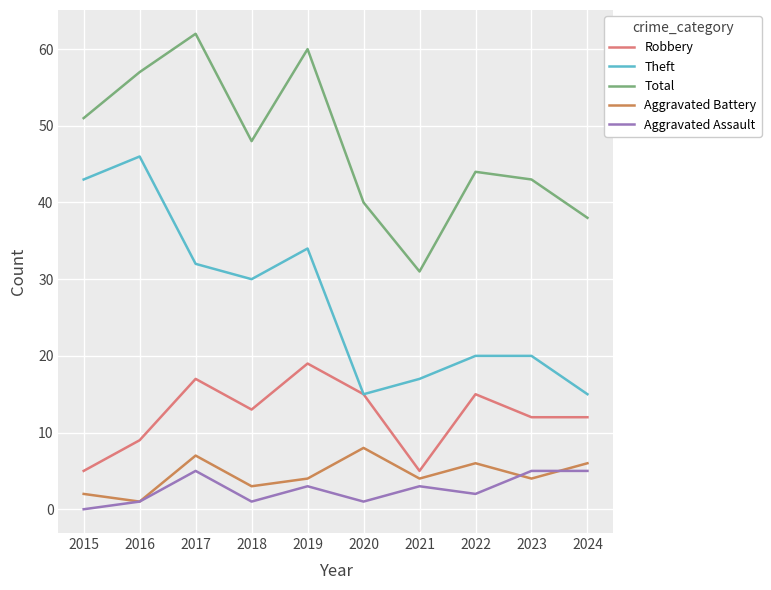

The Robbery series shows 13 at 2018. True or false?

True